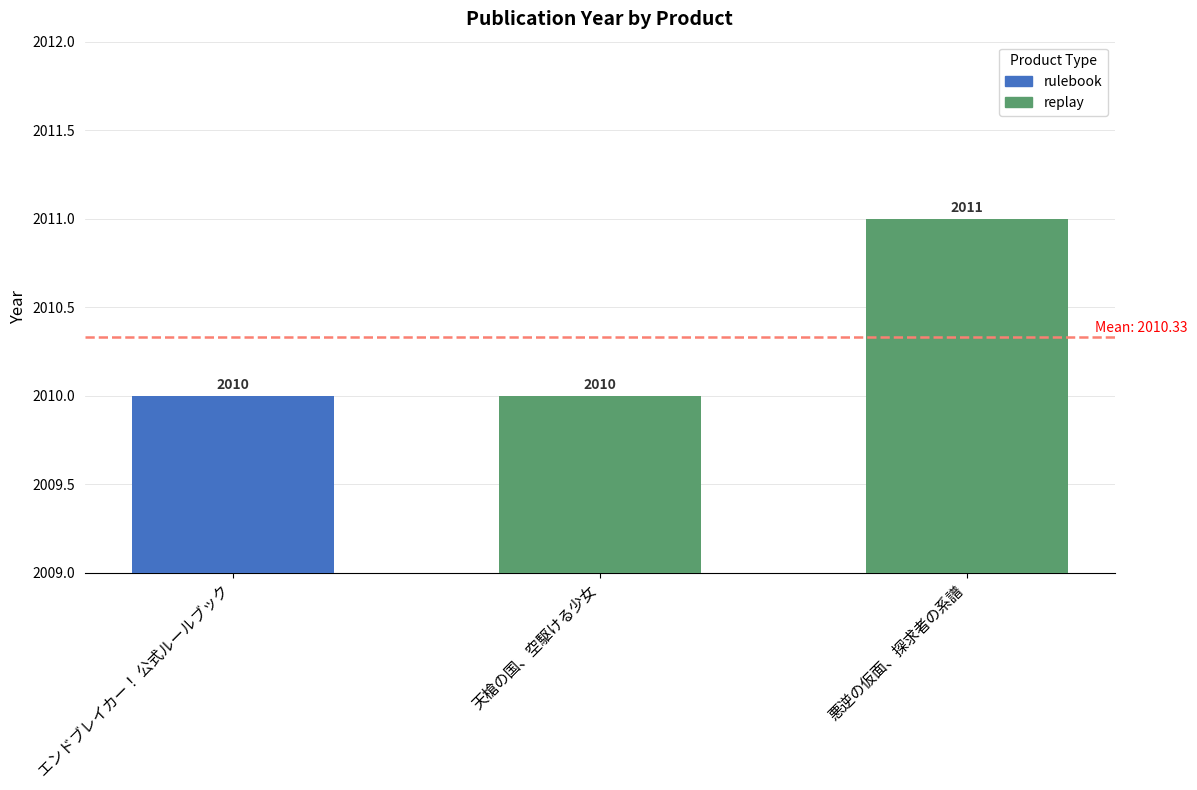

Which has a higher value, 天槍の国、空駆ける少女 or 悪逆の仮面、探求者の系譜?

悪逆の仮面、探求者の系譜